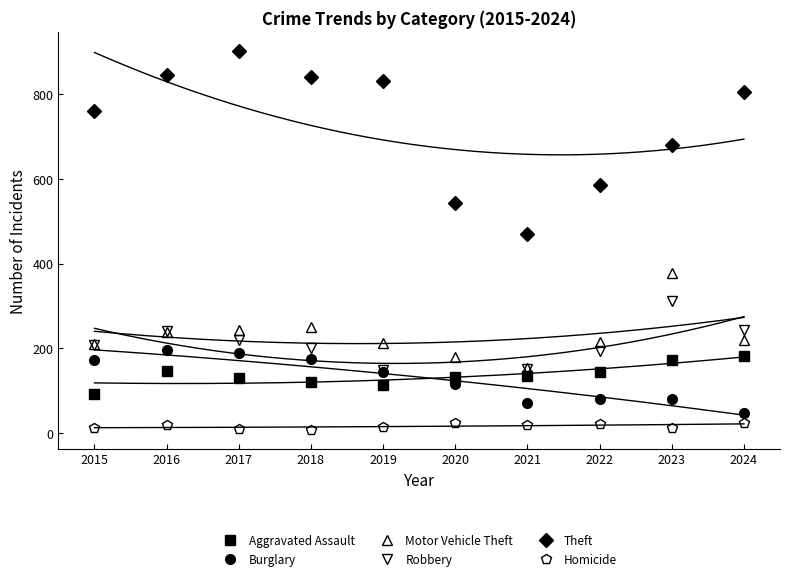

In Robbery, how many points are lower than both neighbors (excluding endpoints)?

1